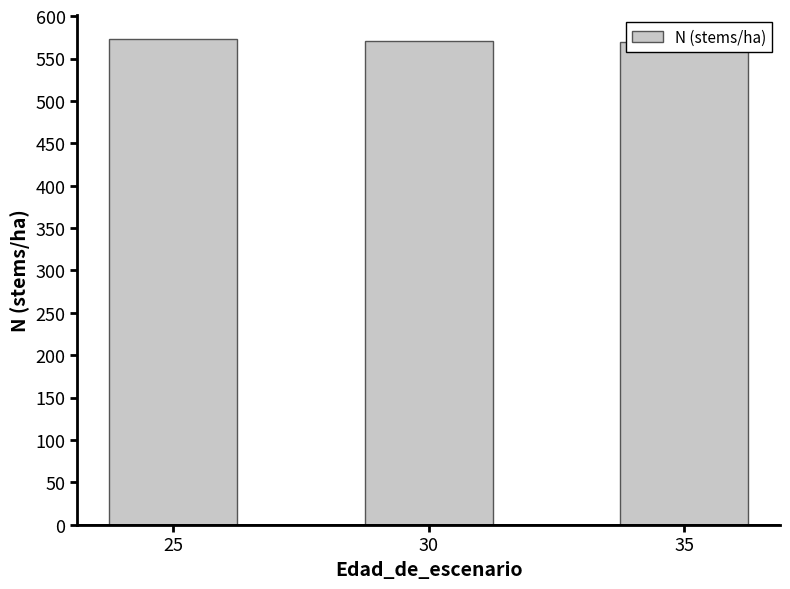

How many bars are there in total?

3